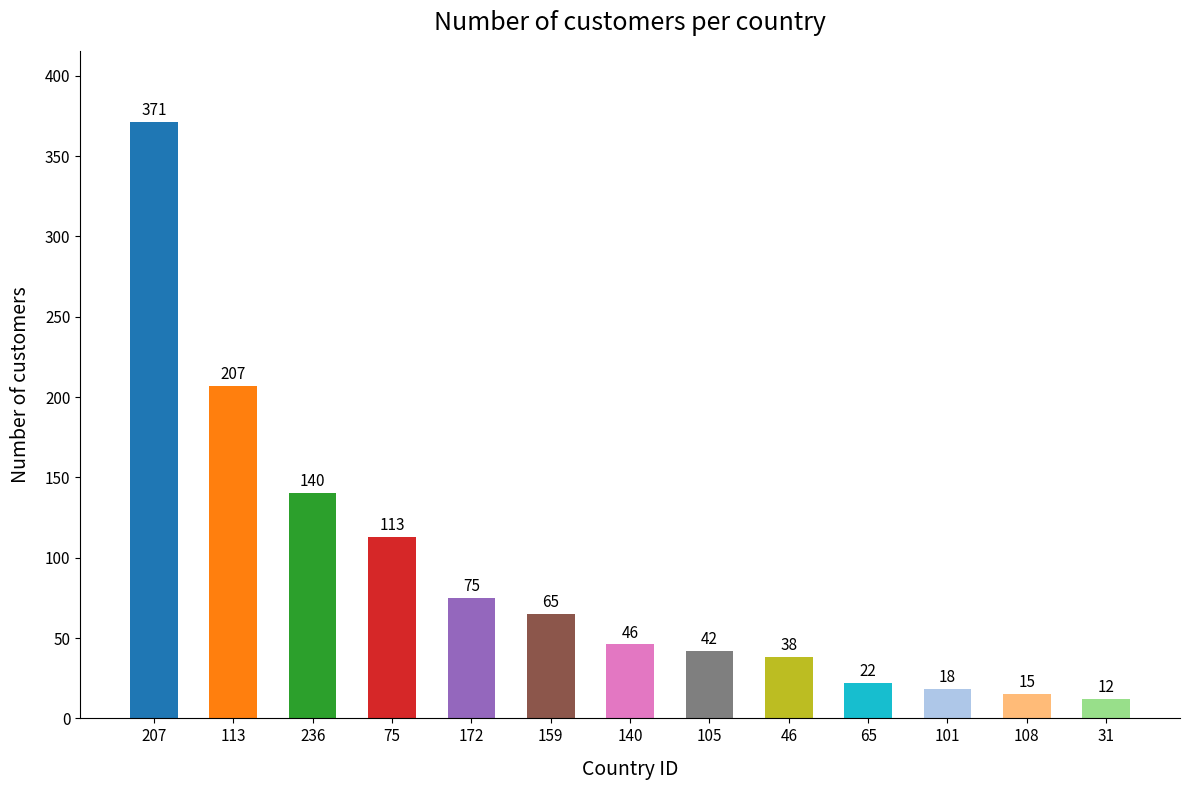

List the labels in order of value, smallest first.

31, 108, 101, 65, 46, 105, 140, 159, 172, 75, 236, 113, 207